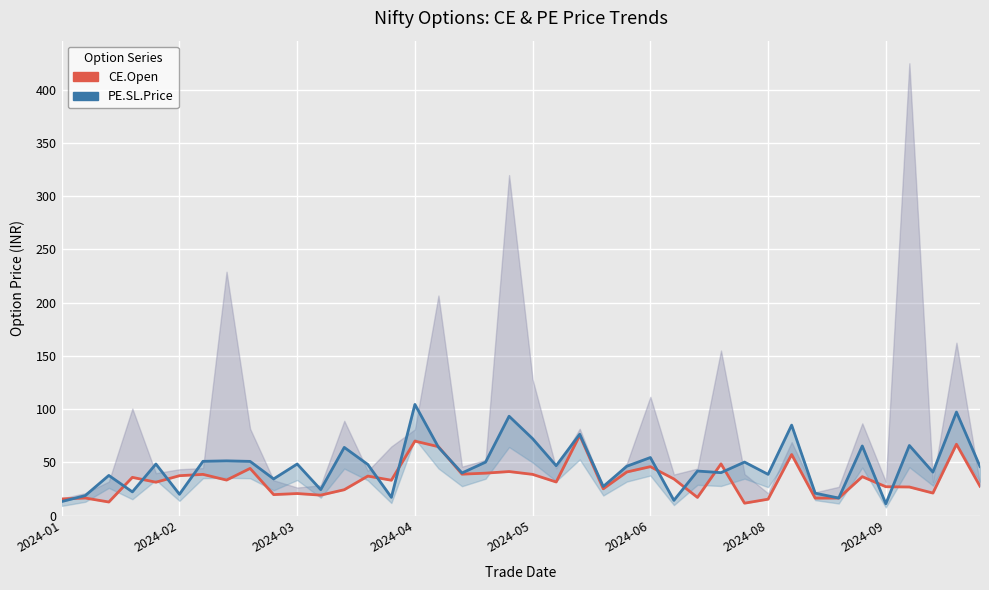

Between which two adjacent categories do CE.Open (Contemporary) and PE.SL.Price (Doubled Reservoirs) first intersect?

2024-01 and 2024-02